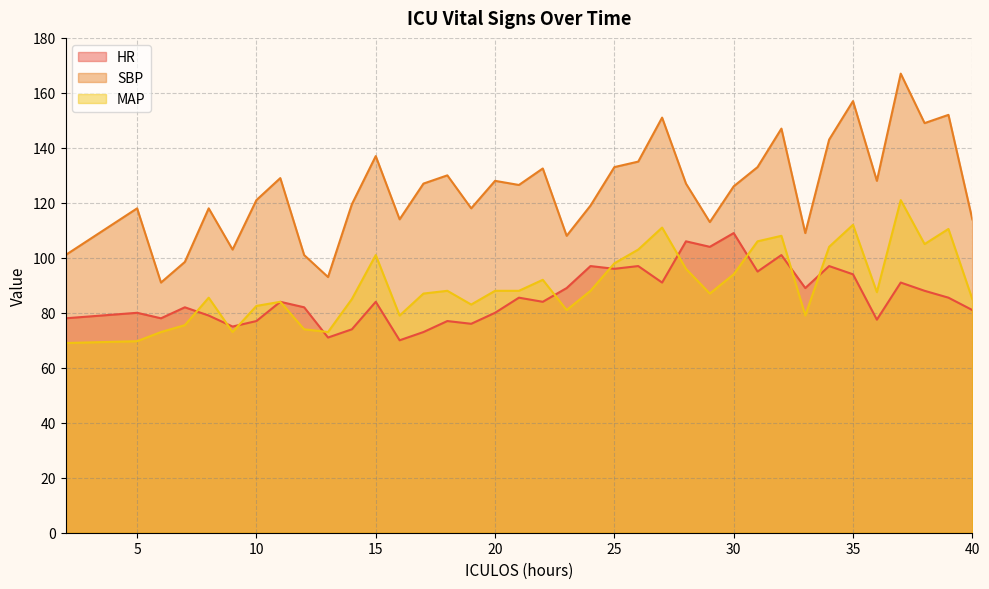

What is the difference between the maximum and minimum values in the SBP series?

76.0